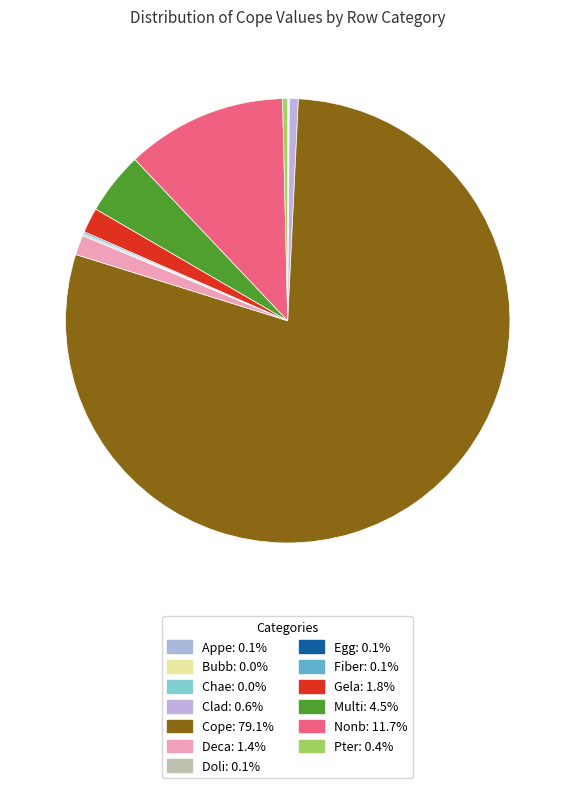

Which category has the biggest portion of the pie?

Cope